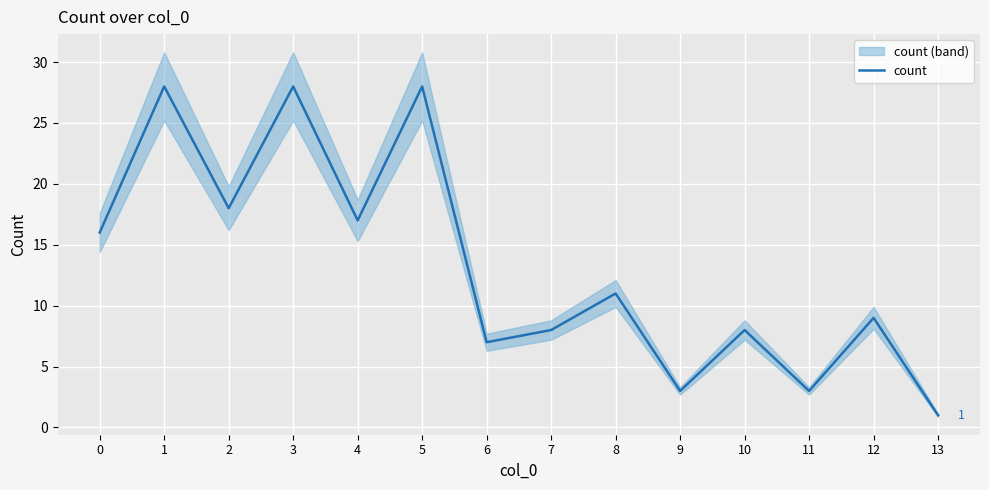

Reading left to right, transcribe all the data shown in this chart.

16	28	18	28	17	28	7	8	11	3	8	3	9	1